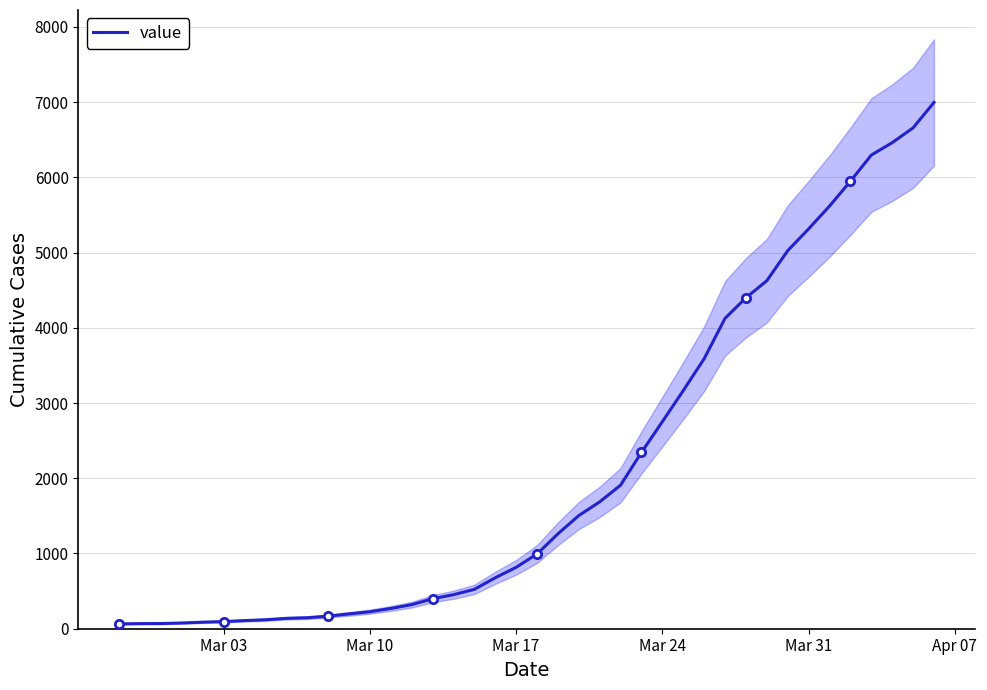

How many data points does each series have?

40